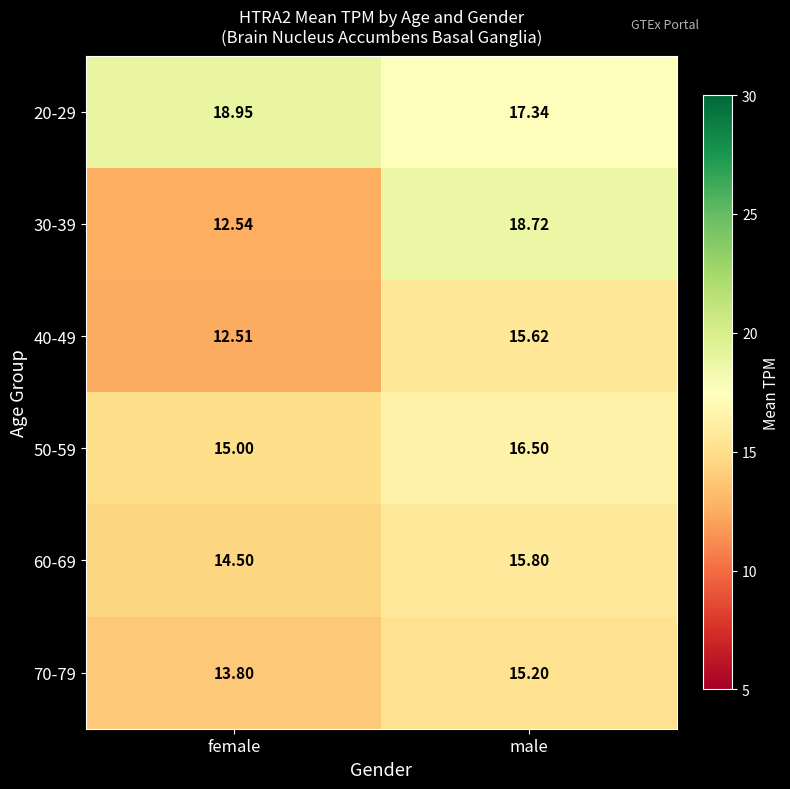

Where does the 70-79 series first go above 15?

male